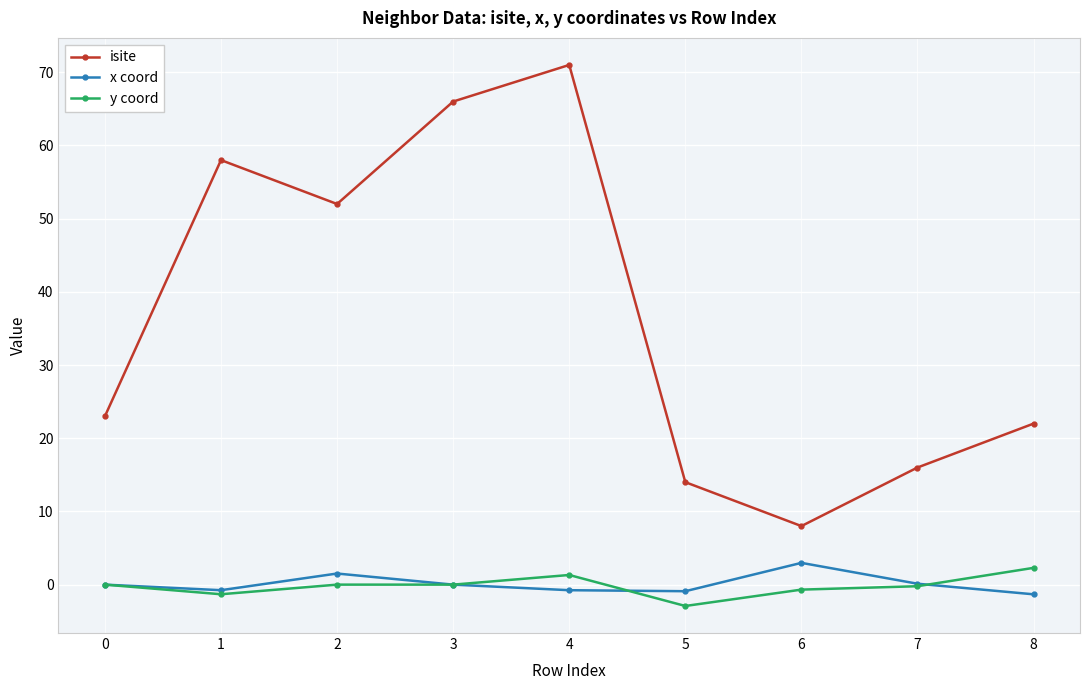

What is the greatest value displayed?

71.0